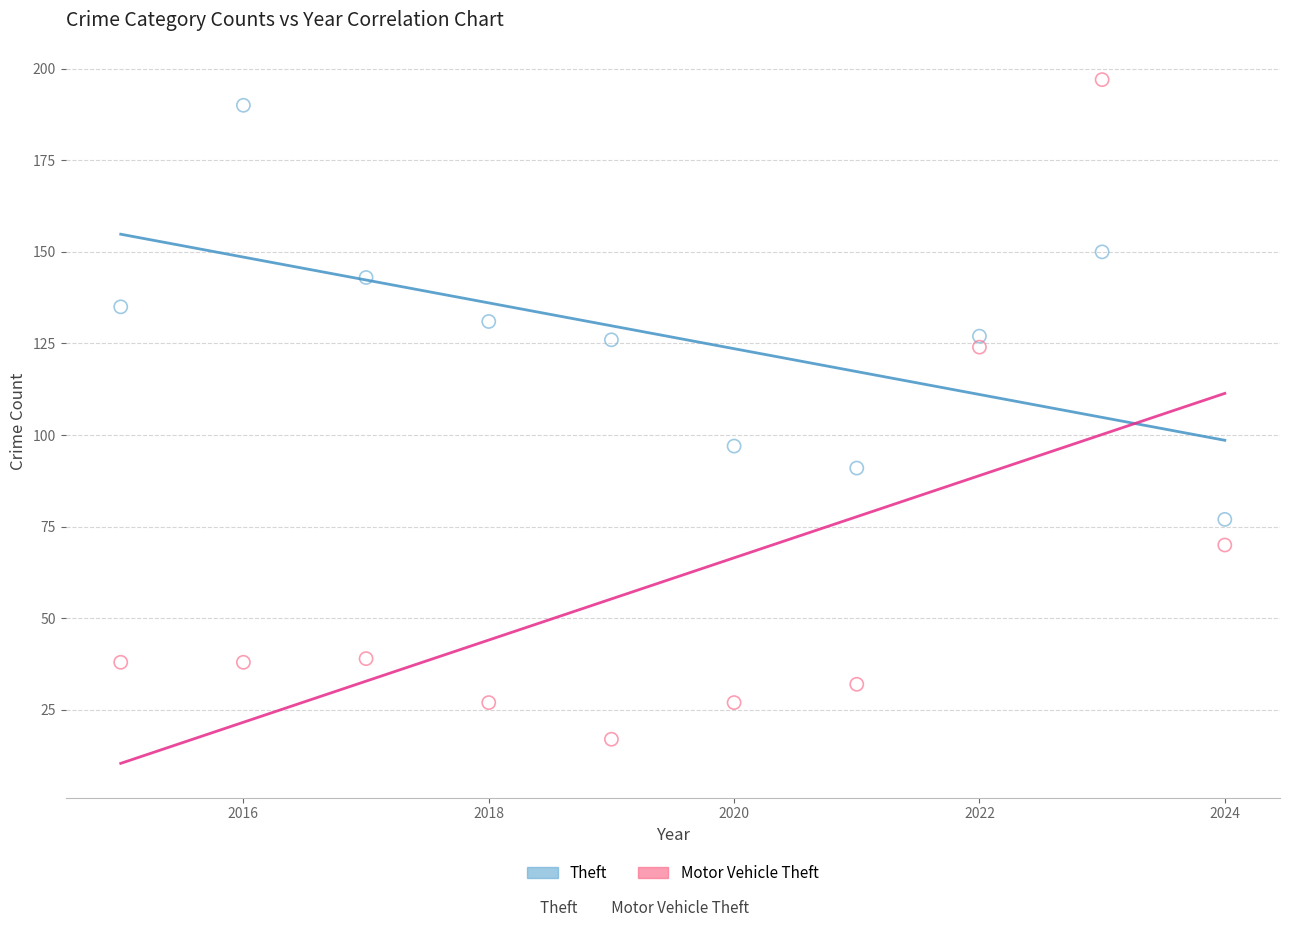

Which series contains the highest Y value?

Motor Vehicle Theft